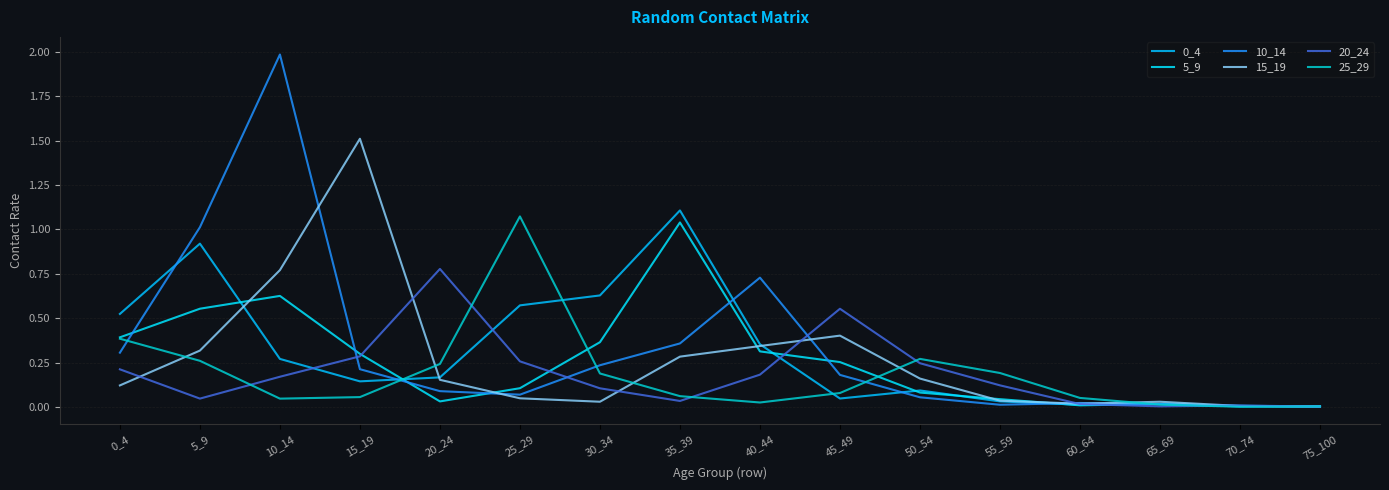

How many lines are shown in the chart?

6